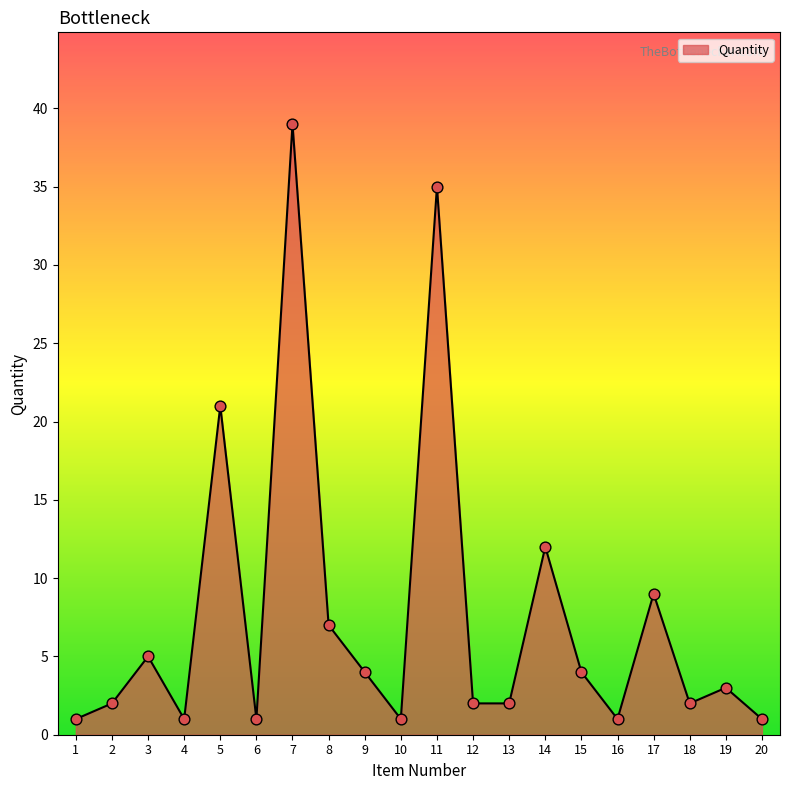

Which has a higher value, 14 or 4?

14